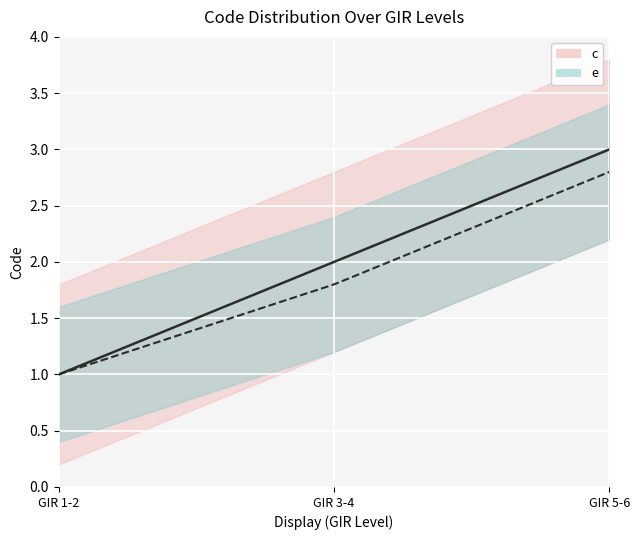

How many data points in GIR 3-4 are less than 2?

1